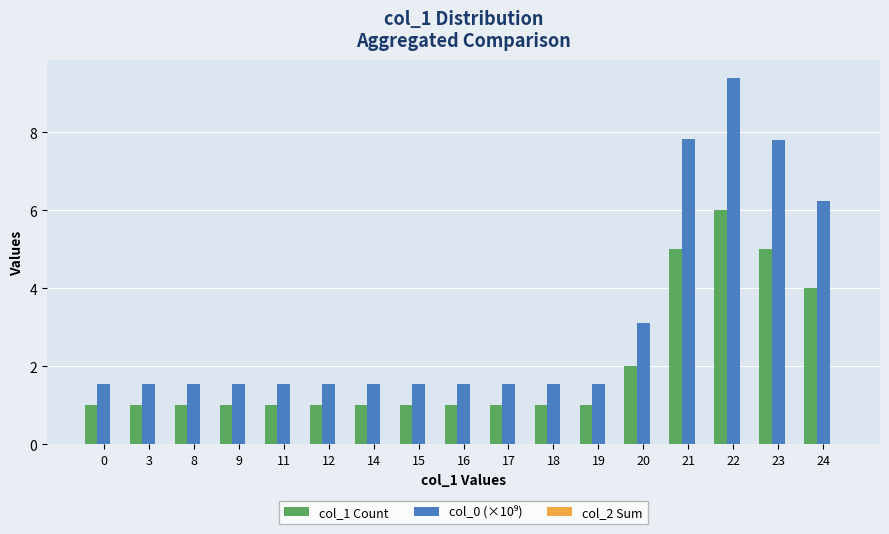

What is the greatest value displayed?

9.4